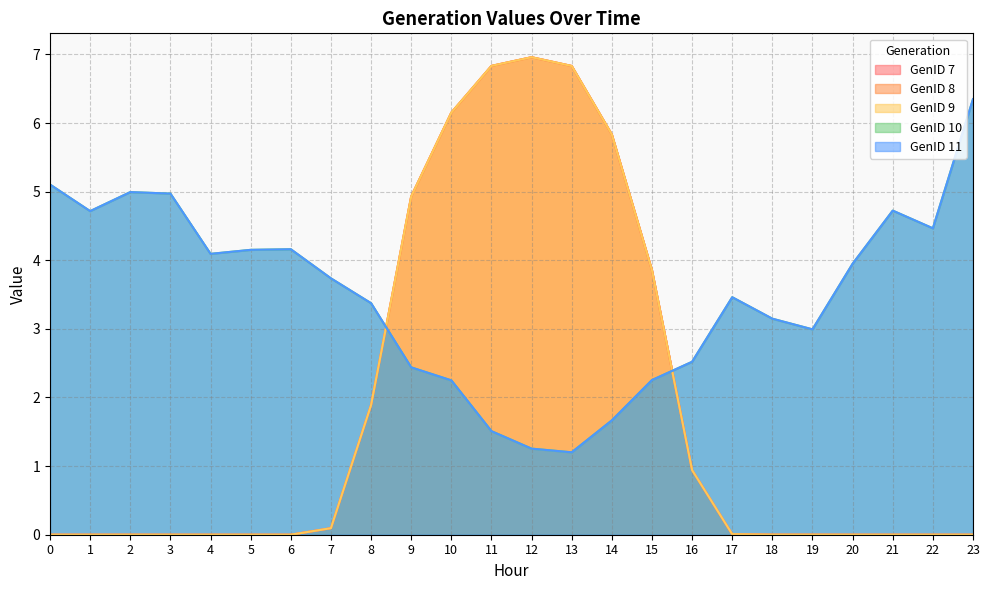

How many values in the GenID 7 series exceed 0?

14